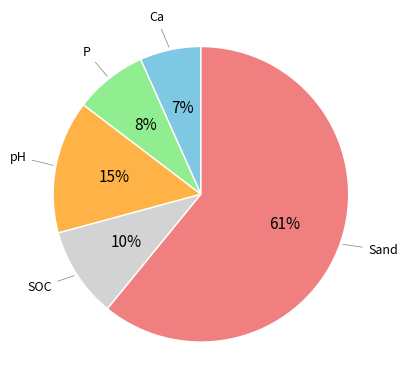

How many segments does this pie chart have?

5